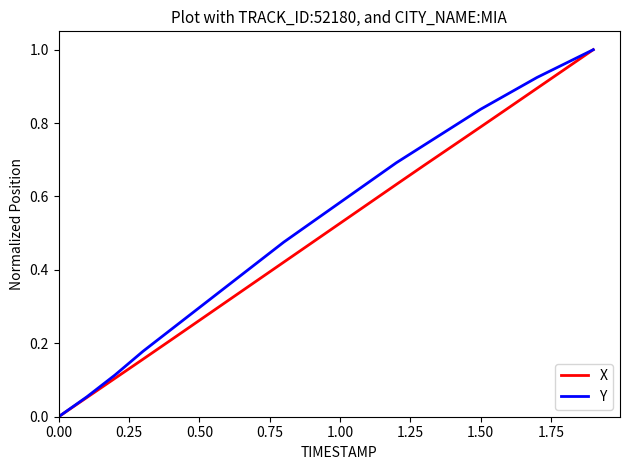

Which series has the largest total across all categories?

Y